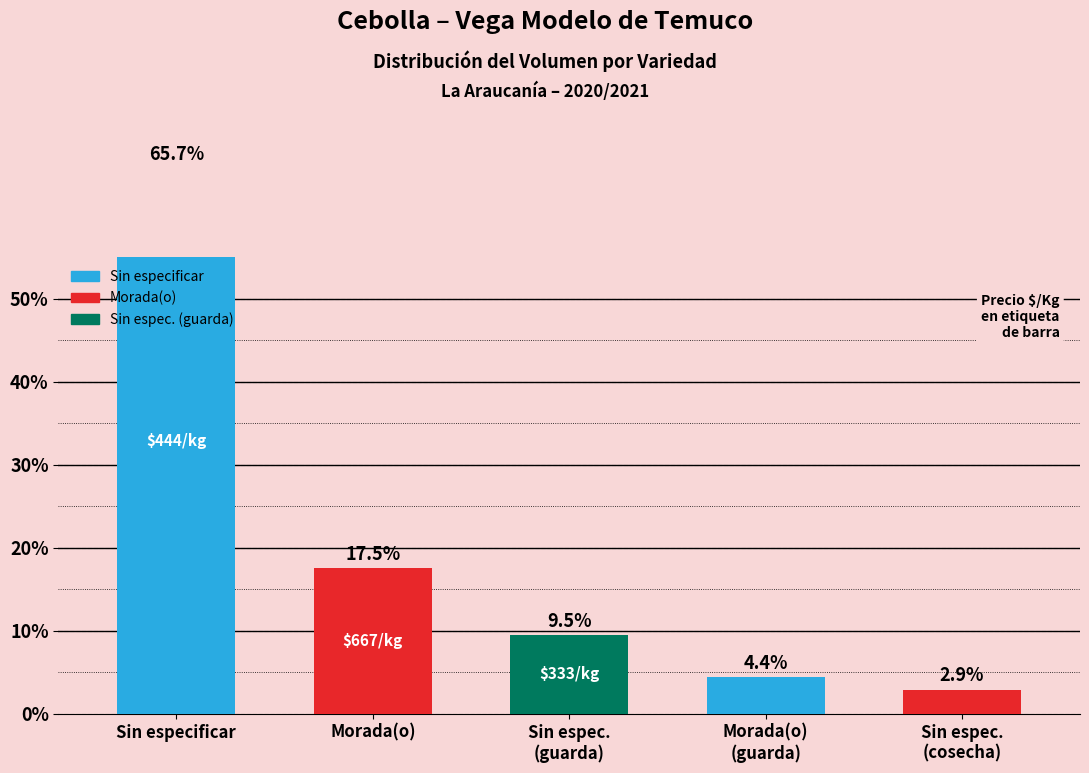

What is the minimum value shown in the chart?

2.9